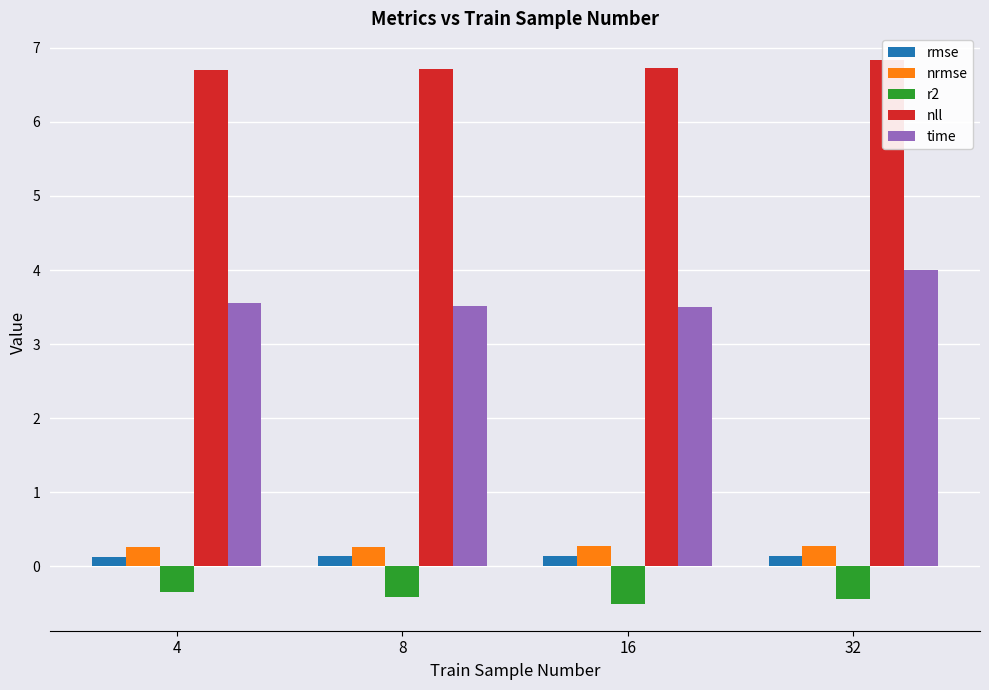

What is the difference between the time values at 32 and 16?

0.5